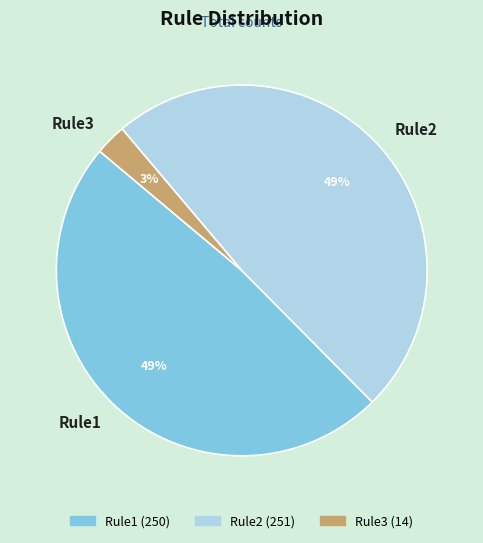

Which has a higher value, Rule1 or Rule3?

Rule1